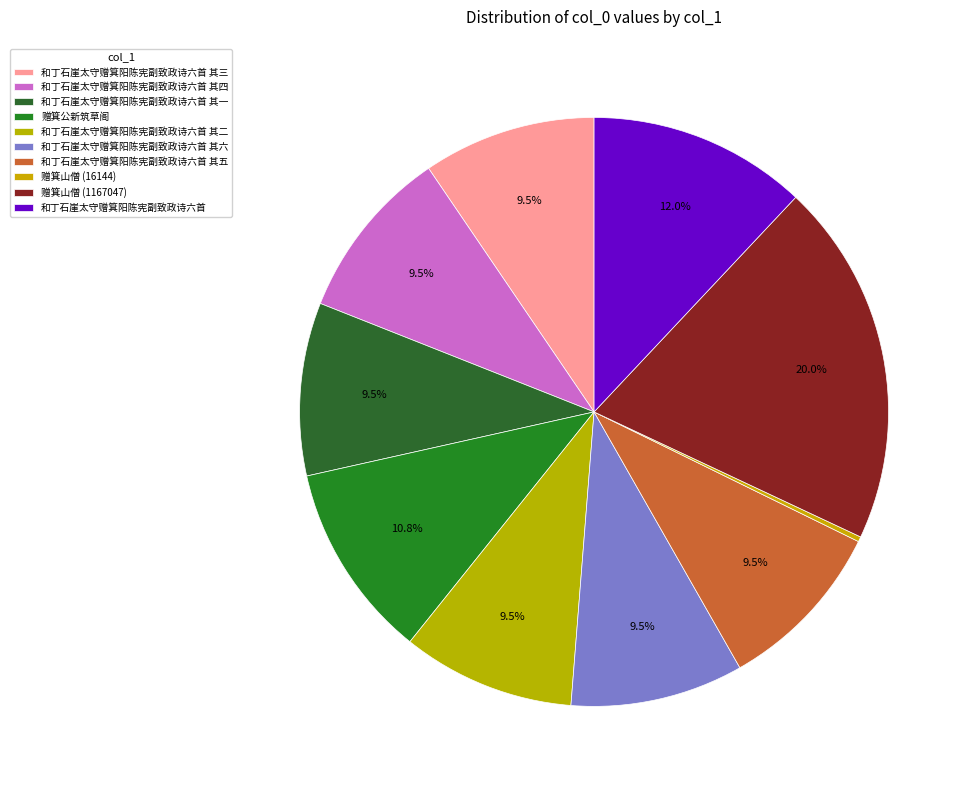

To the nearest percent, what is the combined percentage of 和丁石崖太守赠箕阳陈宪副致政诗六首 其一 and 和丁石崖太守赠箕阳陈宪副致政诗六首 其五?

19%